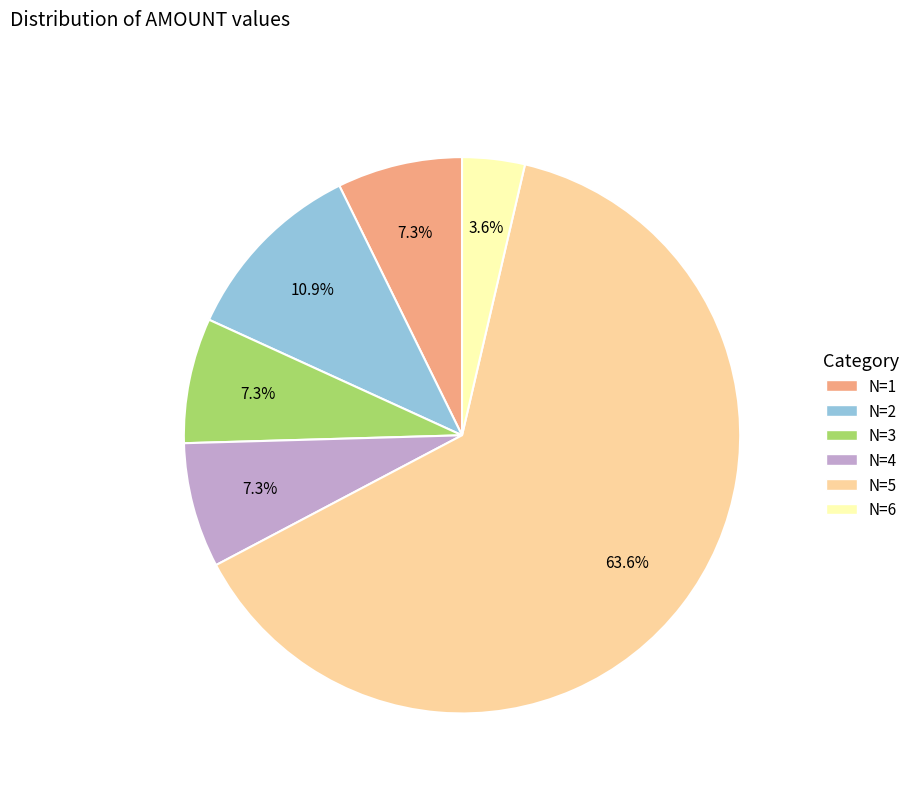

Is there a majority slice in this chart?

Yes